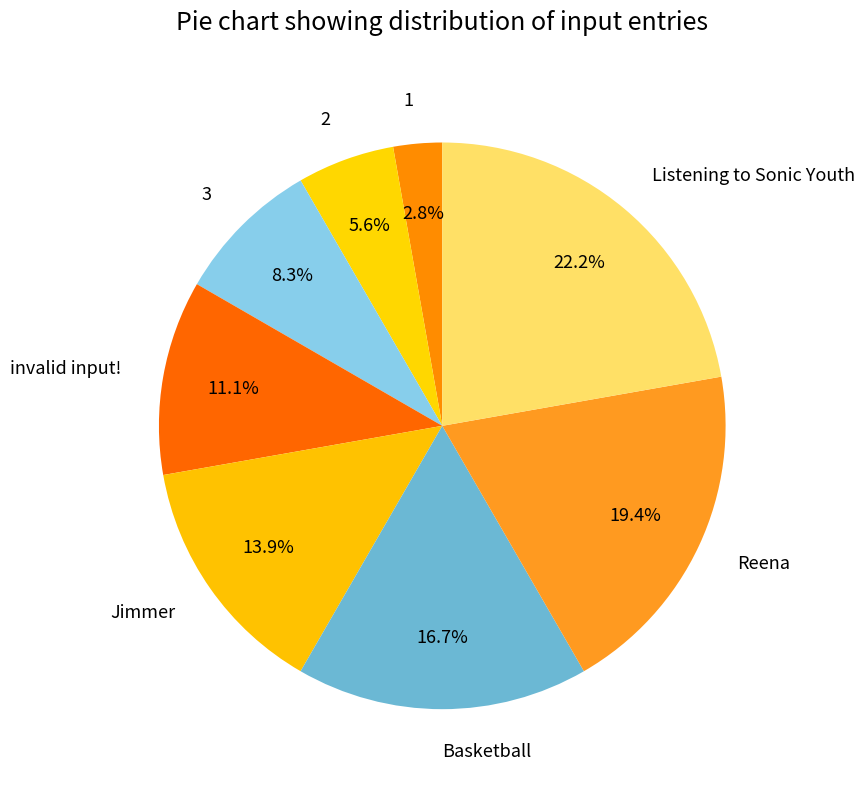

How many slices are in this pie chart?

8